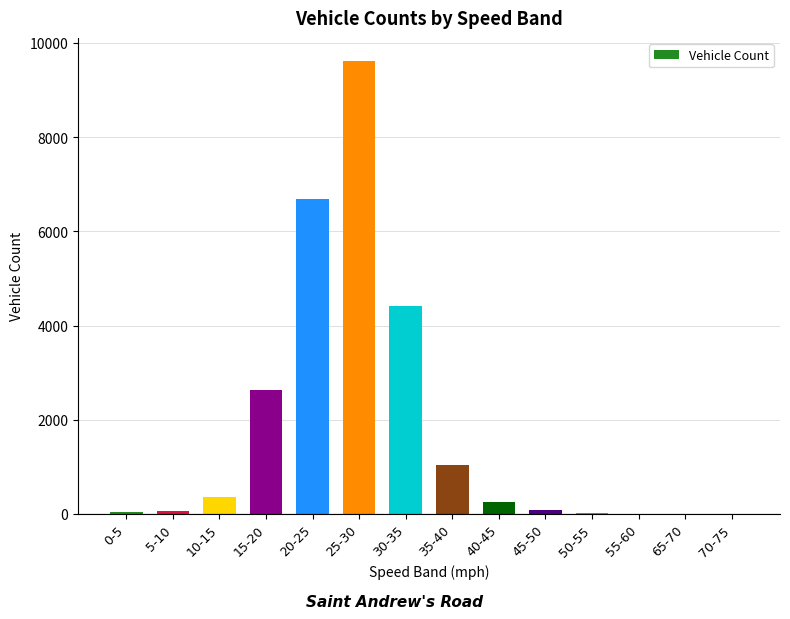

What is the maximum value shown in the chart?

9624